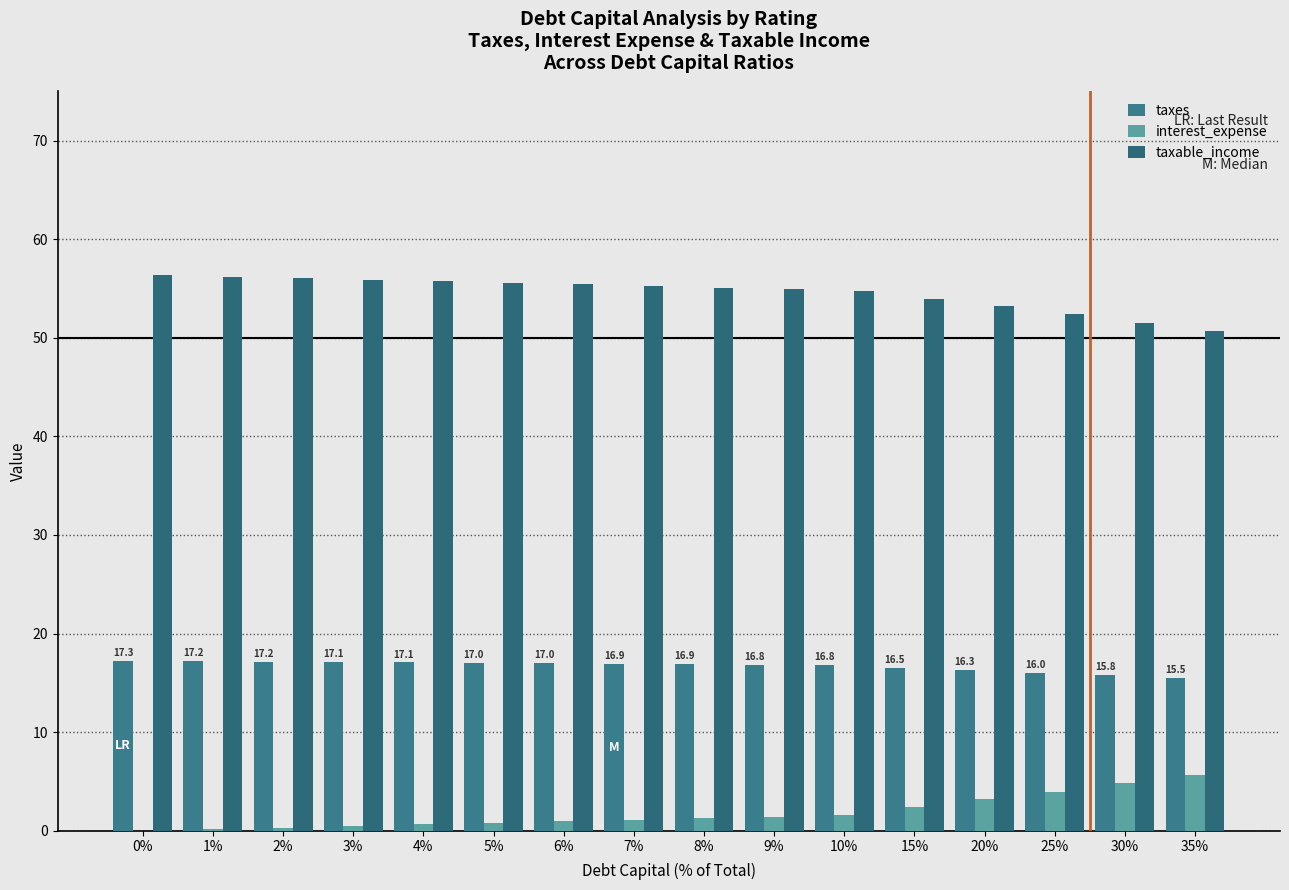

How many categories are shown in the chart?

16